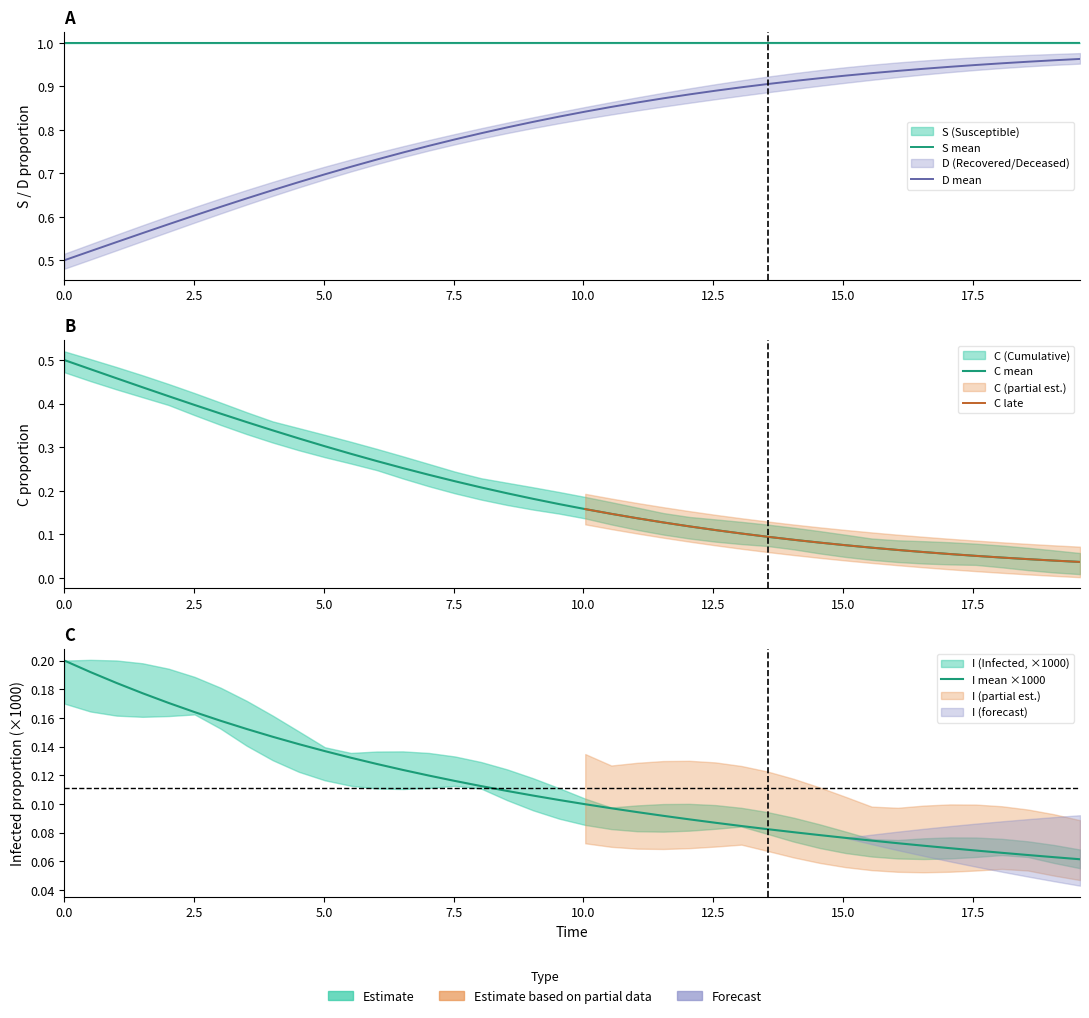

What is the average value of the S series?

1.0